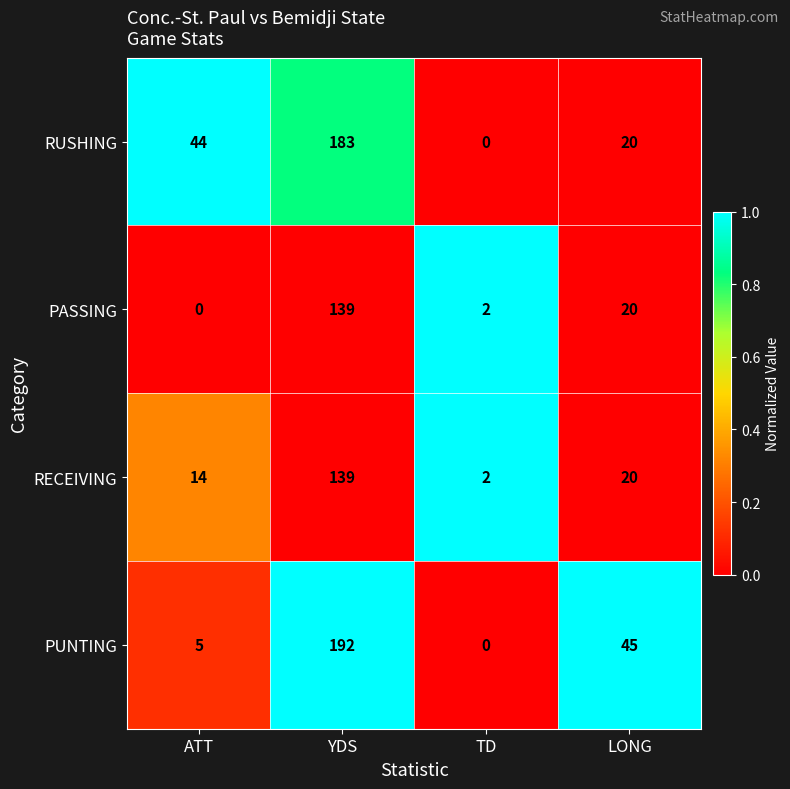

List the labels in order of PUNTING value, smallest first.

TD, ATT, LONG, YDS